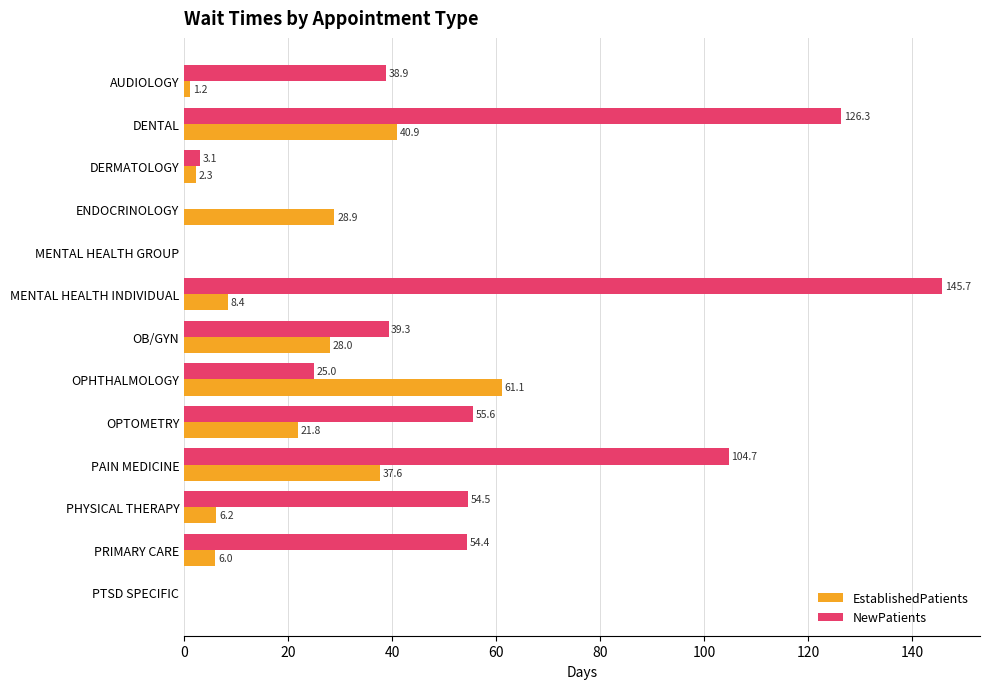

How many distinct data groups are displayed?

2